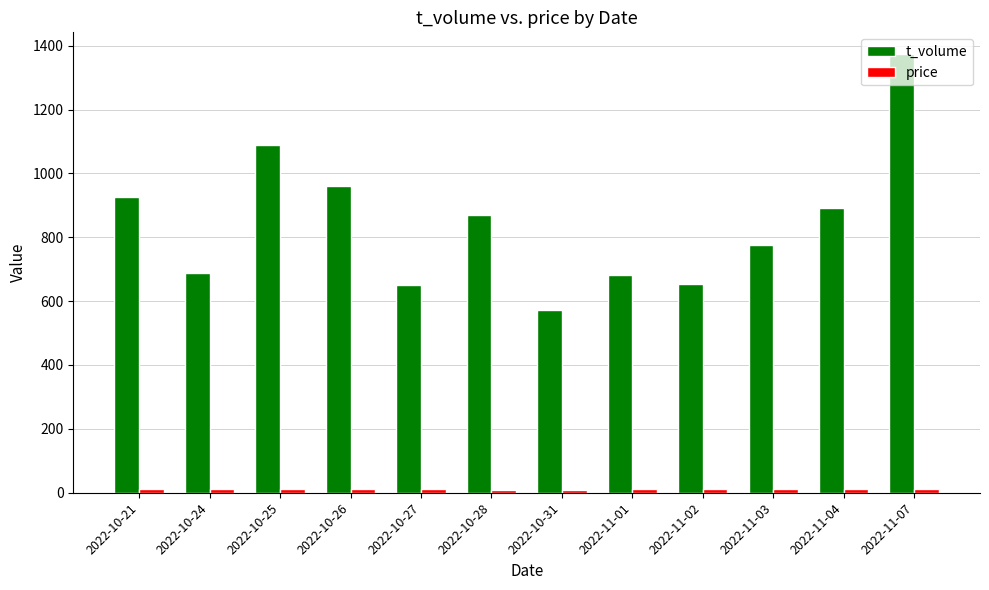

Count the number of data series in this chart.

2